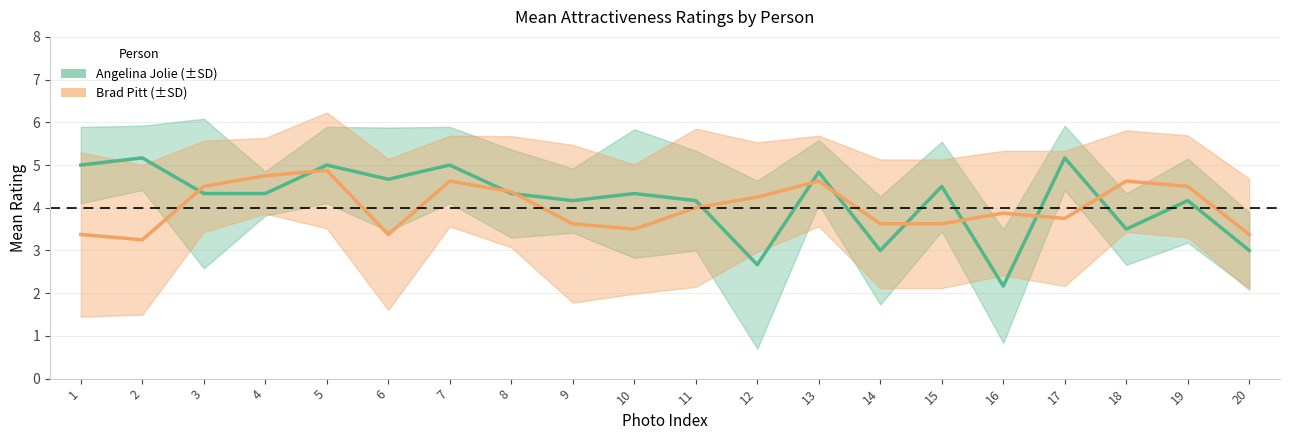

How many series are shown in this chart?

2